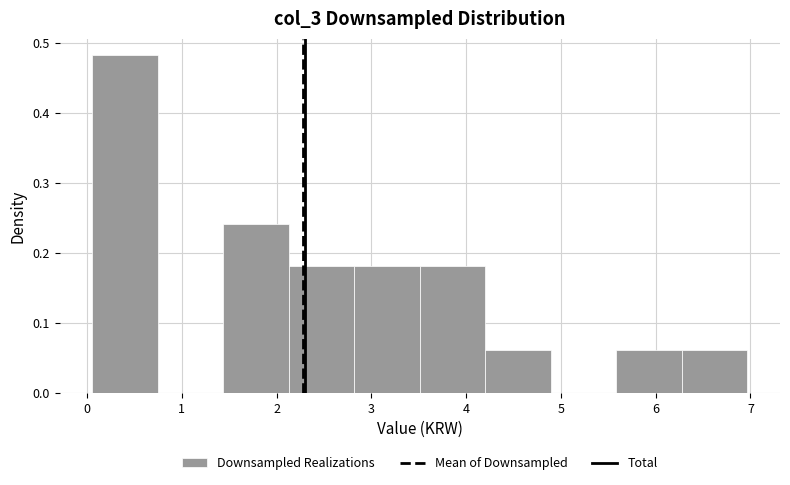

Which range on the x-axis has the tallest bar?

0.1 to 0.7